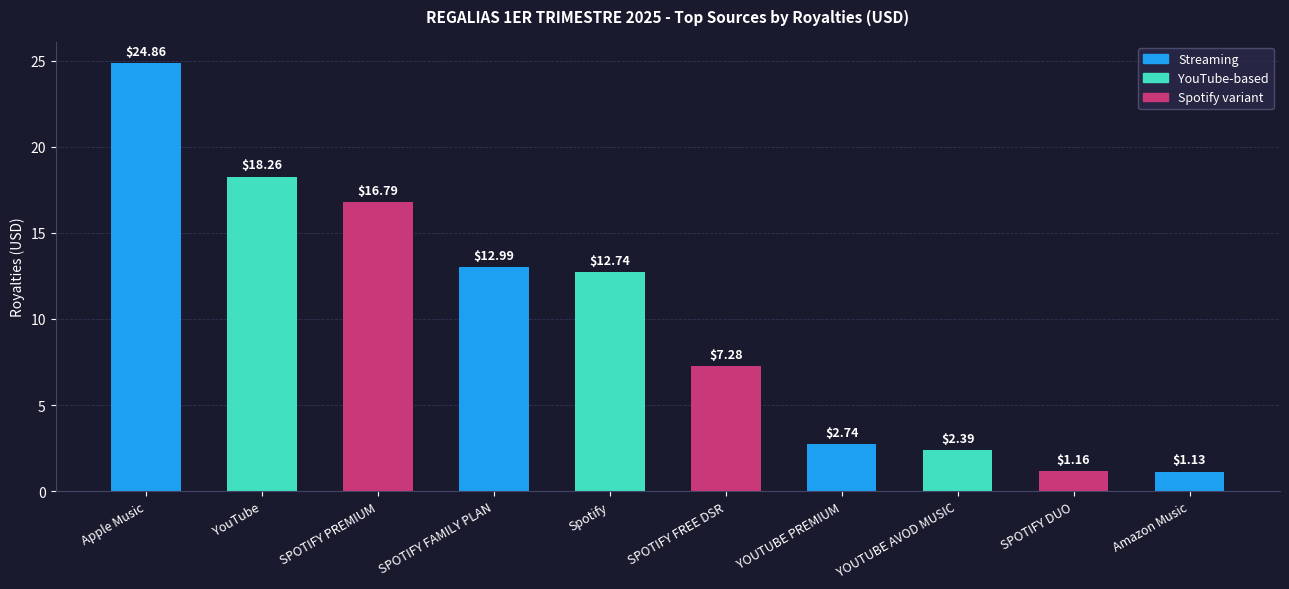

Which has a higher value, YOUTUBE PREMIUM or SPOTIFY PREMIUM?

SPOTIFY PREMIUM